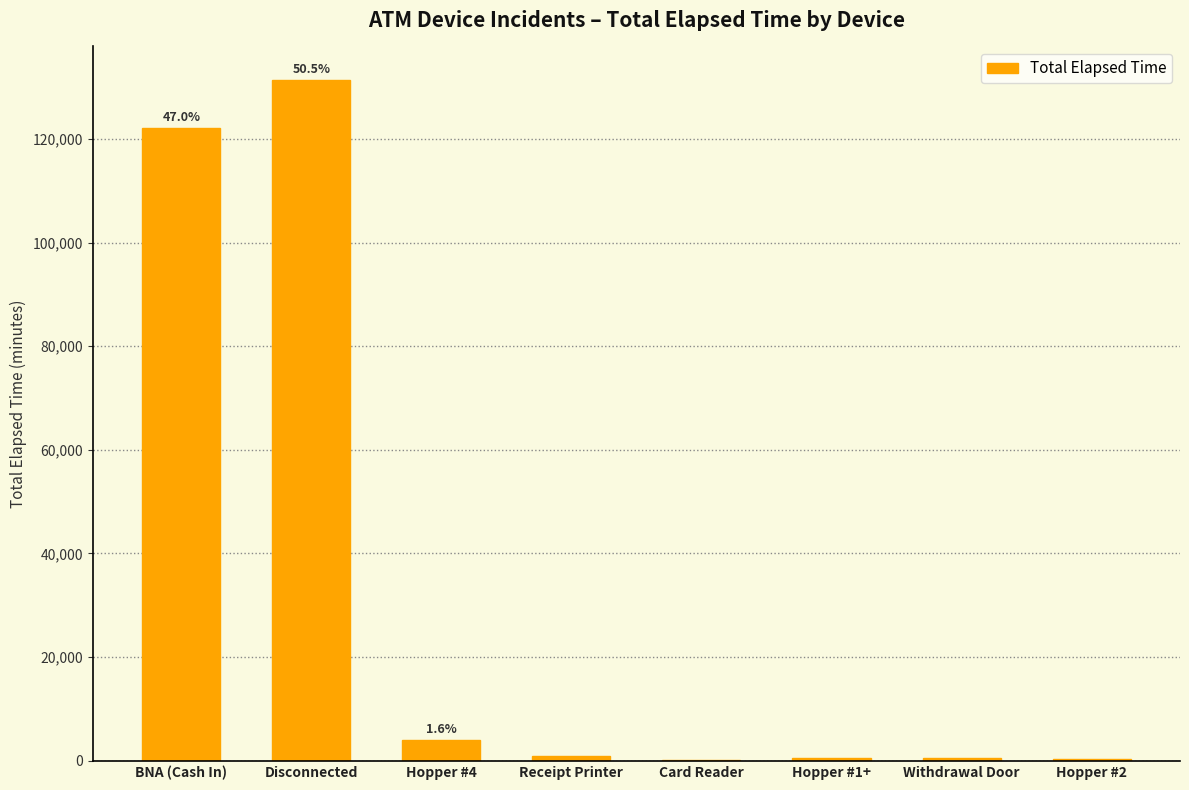

How many distinct data groups are displayed?

1